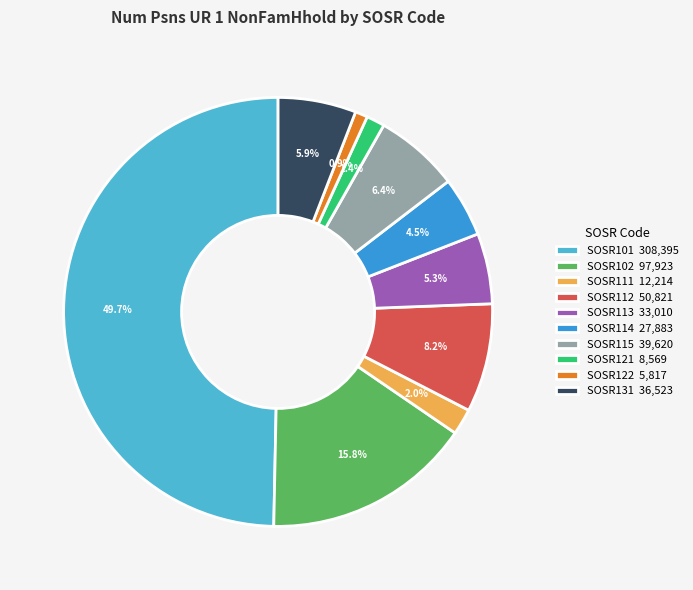

Approximately how many times larger is the value at SOSR131 compared to SOSR114?

1.3